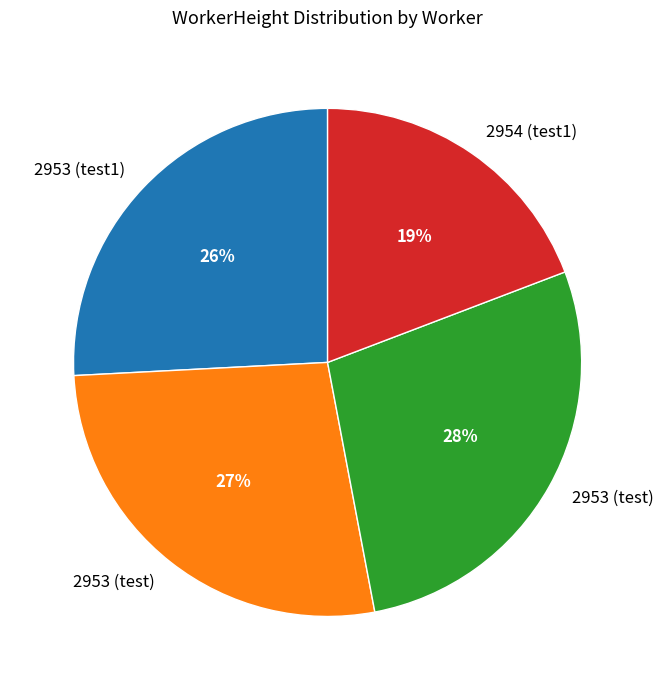

To the nearest percent, what is the difference between the largest and smallest slice percentages?

9%